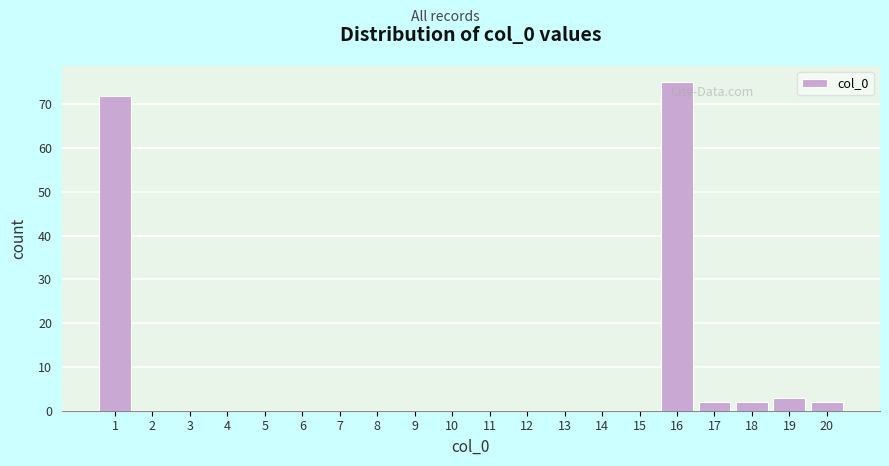

Reading left to right, list every bar in this chart as the range it spans on the x-axis followed by its height. The values are not printed on the chart, so give them approximately, as read against the axis.

0.5 to 1.5: 72
1.5 to 2.5: 0
2.5 to 3.5: 0
3.5 to 4.5: 0
4.5 to 5.5: 0
5.5 to 6.5: 0
6.5 to 7.5: 0
7.5 to 8.5: 0
8.5 to 9.5: 0
9.5 to 10.5: 0
10.5 to 11.5: 0
11.5 to 12.5: 0
12.5 to 13.5: 0
13.5 to 14.5: 0
14.5 to 15.5: 0
15.5 to 16.5: 75
16.5 to 17.5: 2
17.5 to 18.5: 2
18.5 to 19.5: 3
19.5 to 20.5: 2